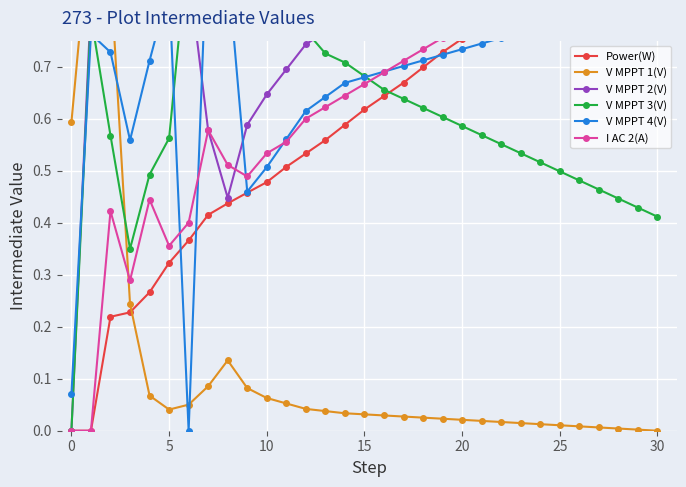

At which category is the sum across all series the highest?

30